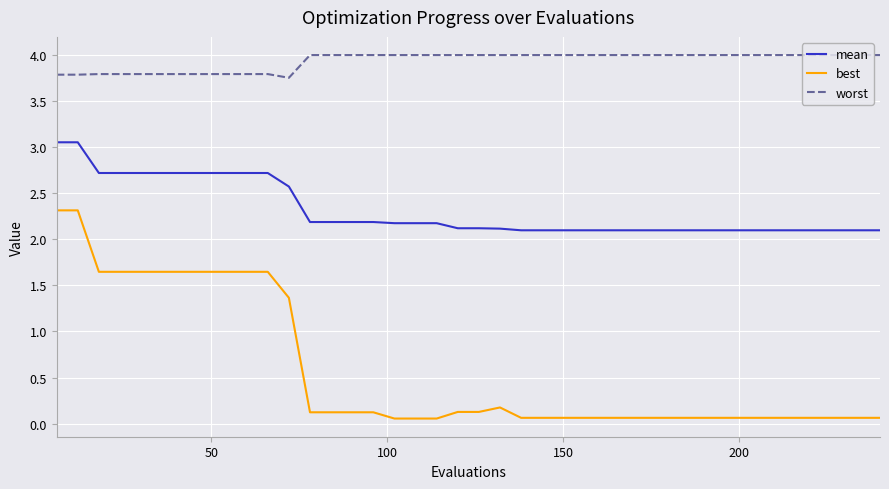

Which series has the largest range (max minus min)?

best